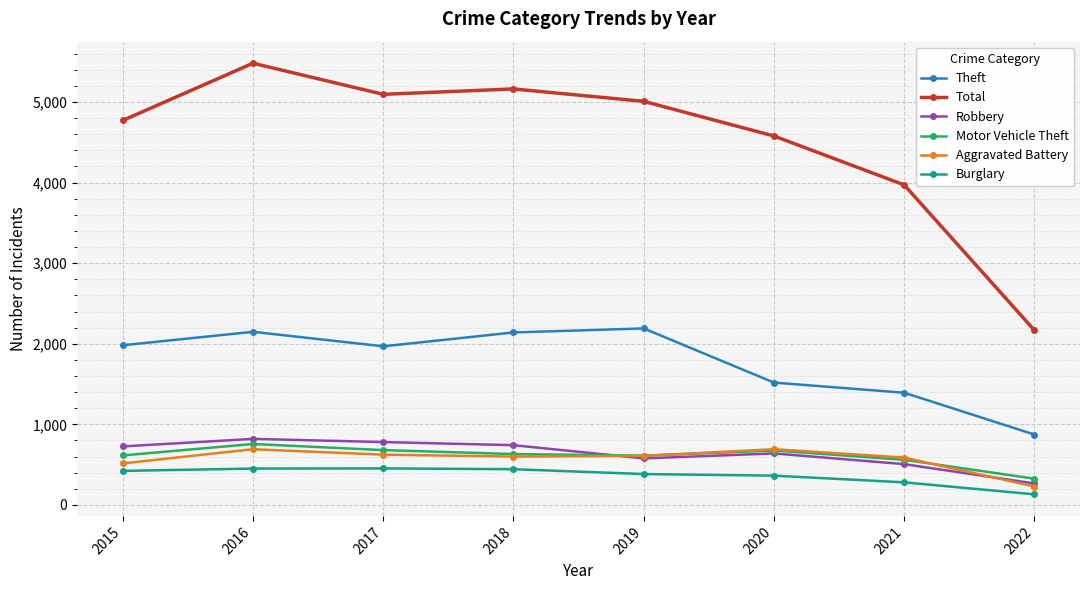

Is the value of Aggravated Battery at 2020 greater than the value of Burglary at 2016?

Yes